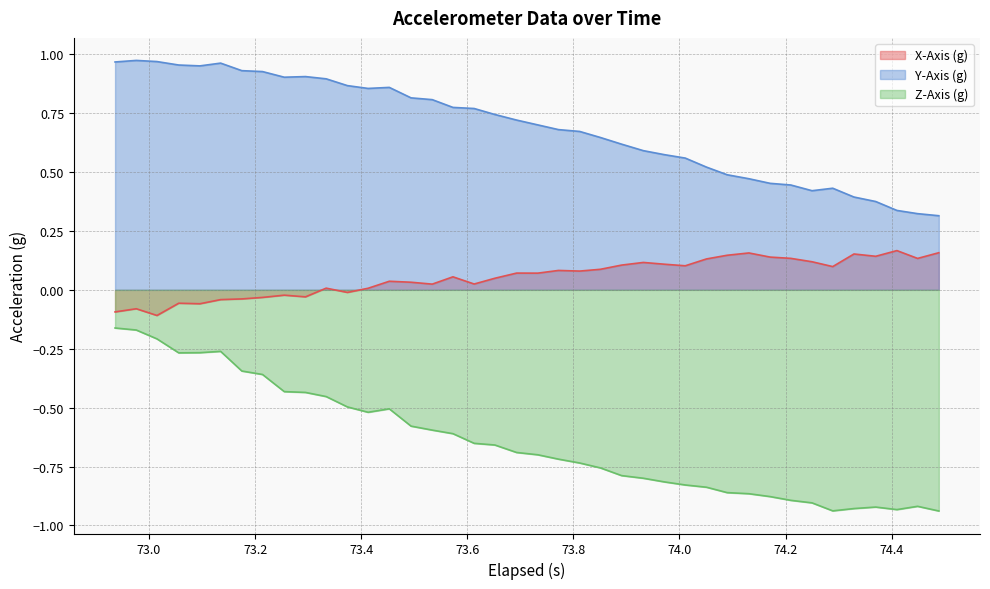

Reading left to right, transcribe all the data shown in this chart.

X-Axis (g): -0.1	-0.1	-0.1	-0.1	-0.1	-0.0	-0.0	-0.0	-0.0	-0.0	0.0	-0.0	0.0	0.0	0.0	0.0	0.1	0.0	0.0	0.1	0.1	0.1	0.1	0.1	0.1	0.1	0.1	0.1	0.1	0.1	0.2	0.1	0.1	0.1	0.1	0.2	0.1	0.2	0.1	0.2
Y-Axis (g): 1.0	1.0	1.0	1.0	1.0	1.0	0.9	0.9	0.9	0.9	0.9	0.9	0.9	0.9	0.8	0.8	0.8	0.8	0.7	0.7	0.7	0.7	0.7	0.6	0.6	0.6	0.6	0.6	0.5	0.5	0.5	0.5	0.4	0.4	0.4	0.4	0.4	0.3	0.3	0.3
Z-Axis (g): -0.2	-0.2	-0.2	-0.3	-0.3	-0.3	-0.3	-0.4	-0.4	-0.4	-0.5	-0.5	-0.5	-0.5	-0.6	-0.6	-0.6	-0.7	-0.7	-0.7	-0.7	-0.7	-0.7	-0.8	-0.8	-0.8	-0.8	-0.8	-0.8	-0.9	-0.9	-0.9	-0.9	-0.9	-0.9	-0.9	-0.9	-0.9	-0.9	-0.9